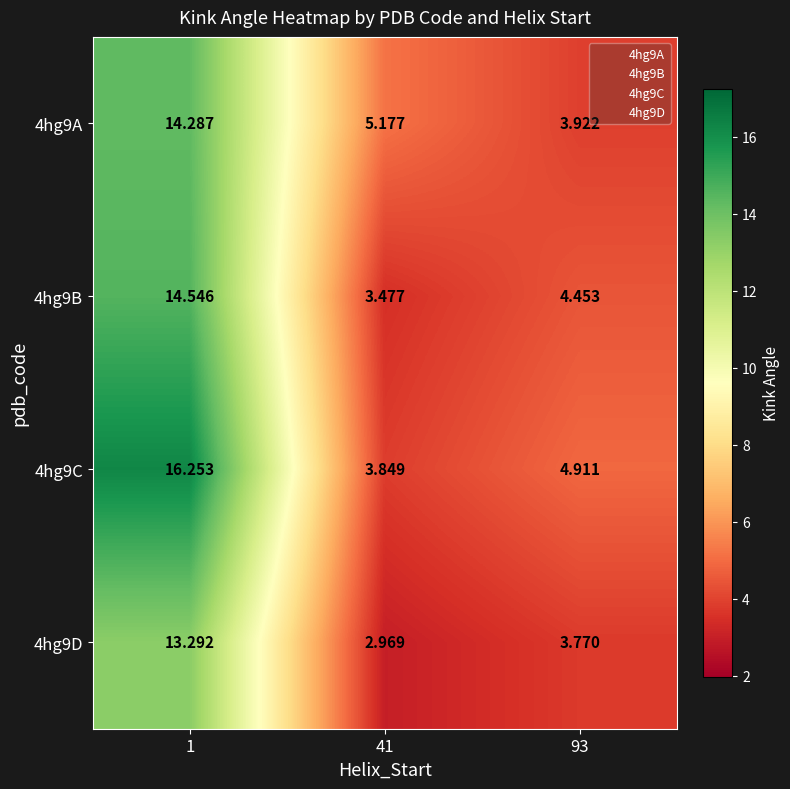

Is the value of 4hg9D at 1 greater than the value of 4hg9C at 41?

Yes